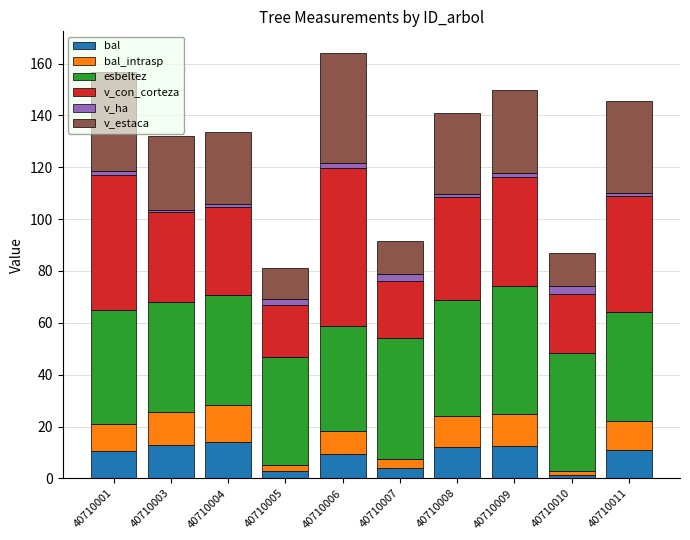

What is the highest value of the bal series?

14.1